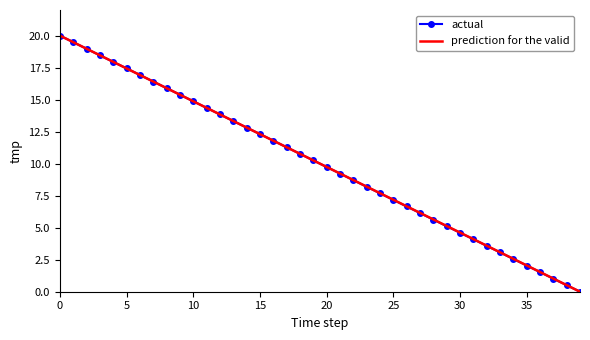

What is the maximum value shown in the chart?

20.0